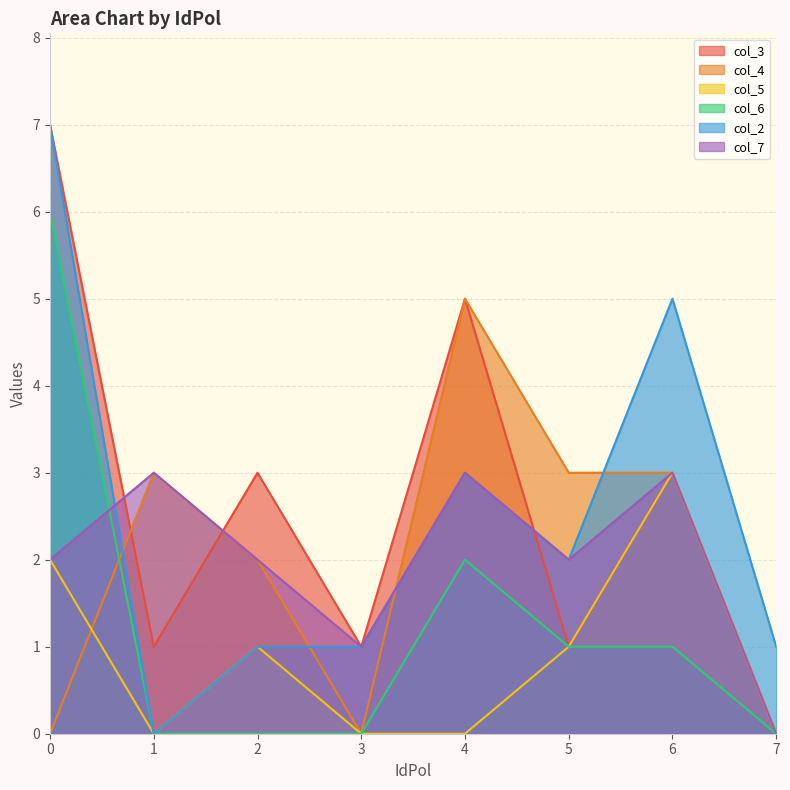

What is the value of the col_4 point at the 6th from the left?

3